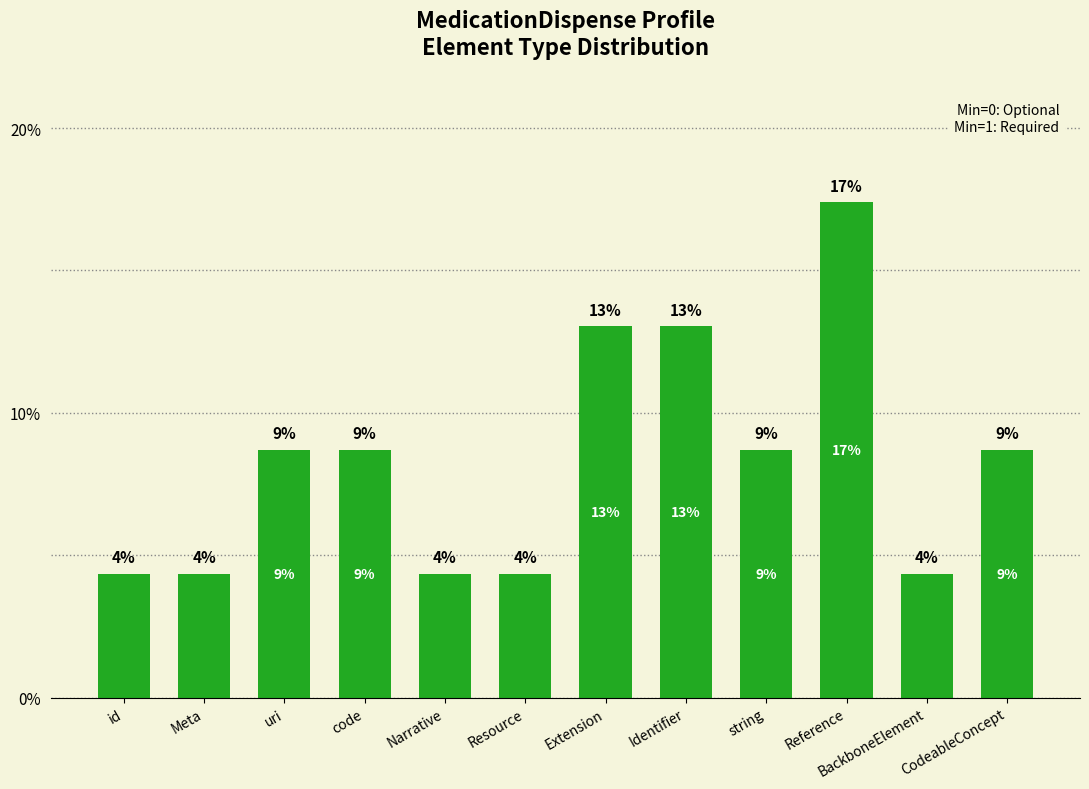

What value does the data have at Extension?

13.0